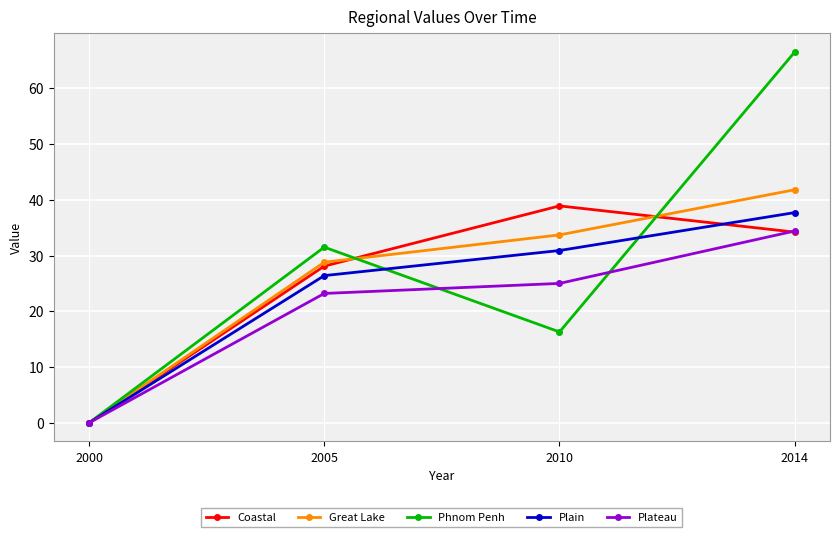

Reading right to left, what are all the values shown in this chart?

Coastal: 2014=34.2	2010=38.9	2005=28.1	2000=0.0
Great Lake: 2014=41.8	2010=33.7	2005=28.8	2000=0.0
Phnom Penh: 2014=66.5	2010=16.3	2005=31.5	2000=0.0
Plain: 2014=37.7	2010=30.9	2005=26.4	2000=0.0
Plateau: 2014=34.4	2010=25.0	2005=23.2	2000=0.0